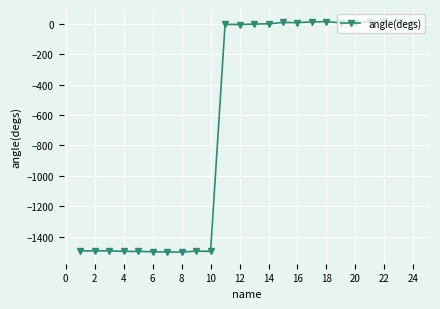

True or false: the data has more than 2 interior local peaks.

True